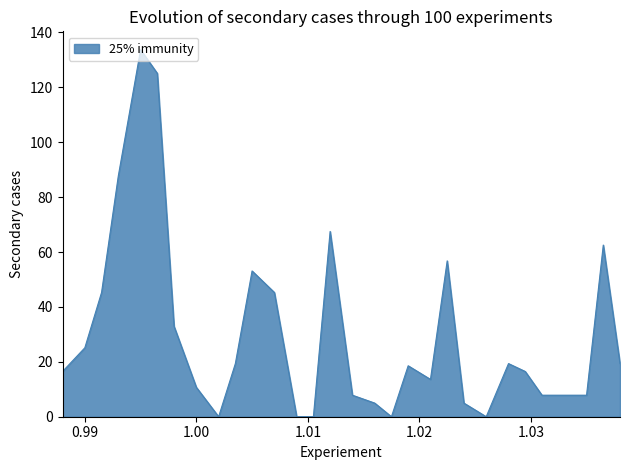

What is the difference between the maximum and minimum values?

133.7